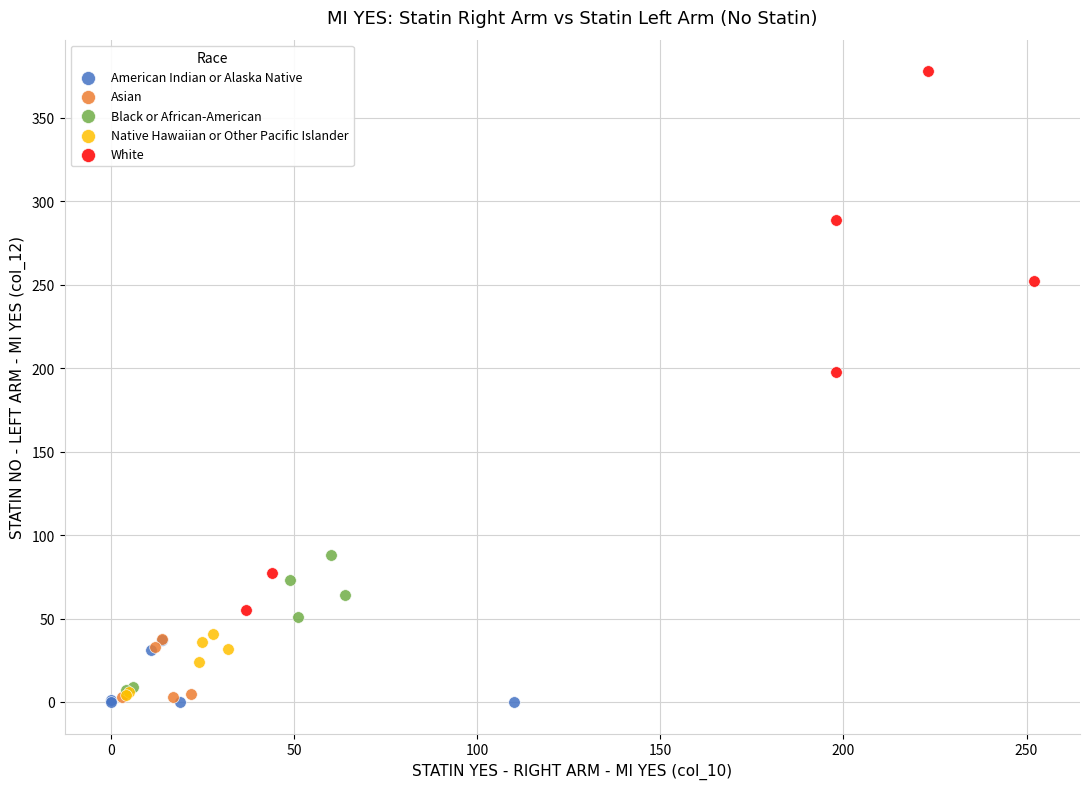

What are all the series names shown in the legend?

American Indian or Alaska Native, Asian, Black or African-American, Native Hawaiian or Other Pacific Islander, White